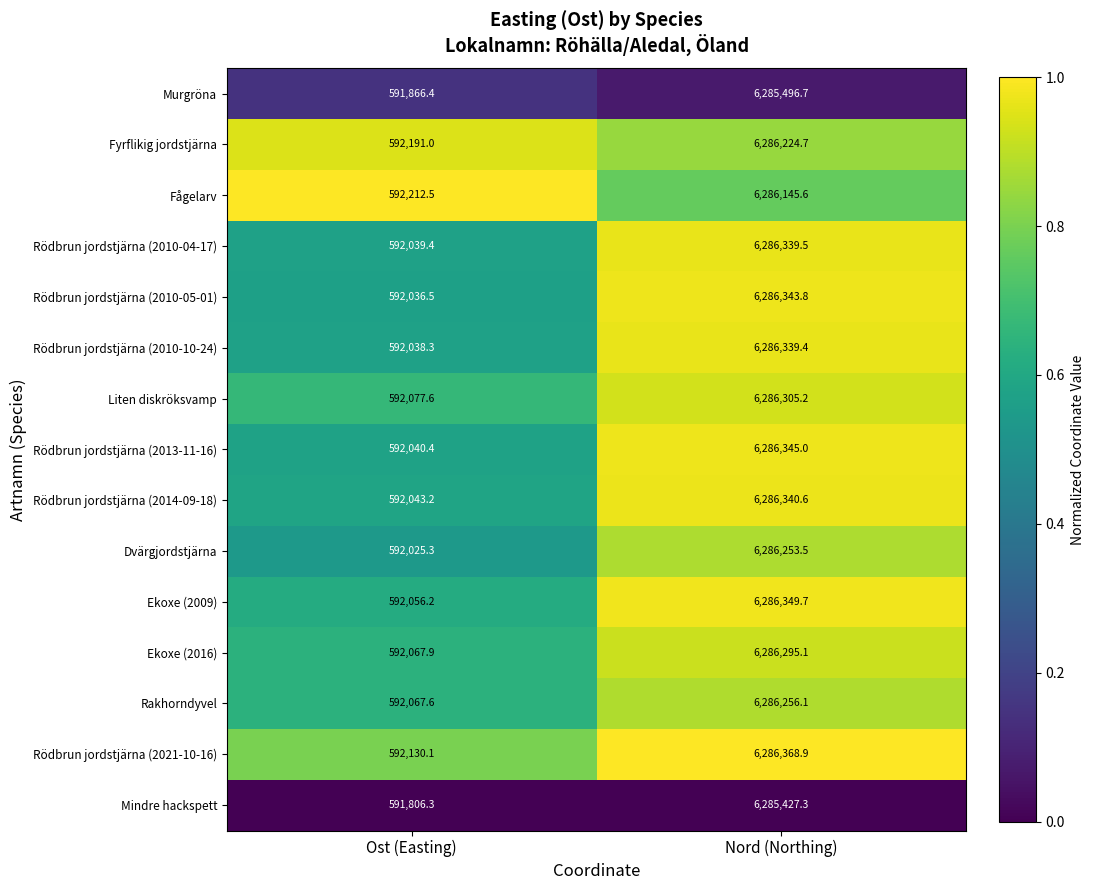

The Rödbrun jordstjärna (2010-10-24) series shows 6286339.4 at Nord (Northing). True or false?

True